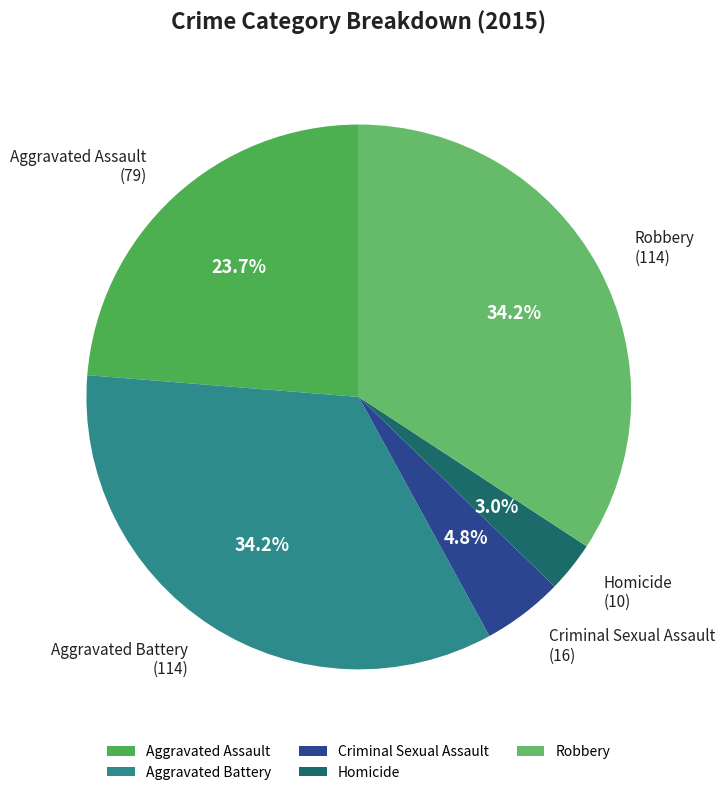

To the nearest percent, what is the difference between the Aggravated Battery and Aggravated Assault slice percentages?

11%